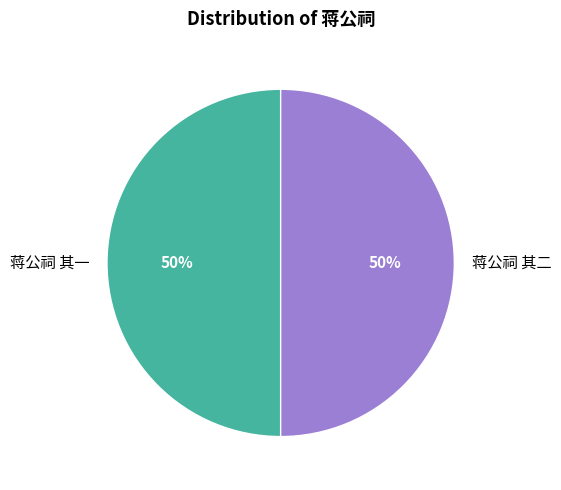

What is the ratio of the value at 蒋公祠 其一 to the value at 蒋公祠 其二?

1.0